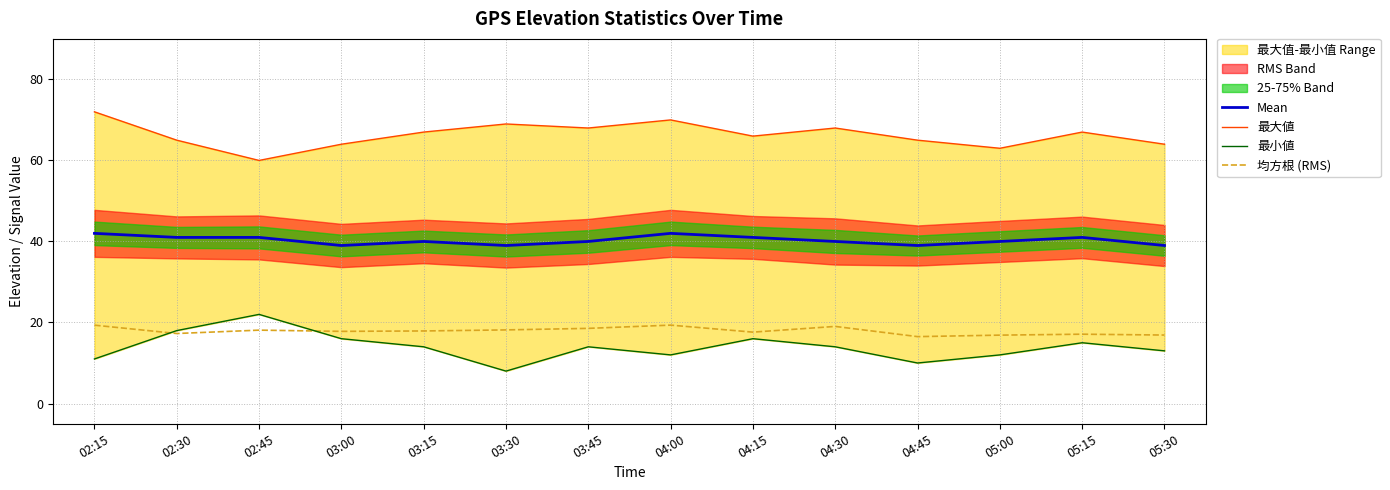

What is the label of the 12th point from the left?

05:00